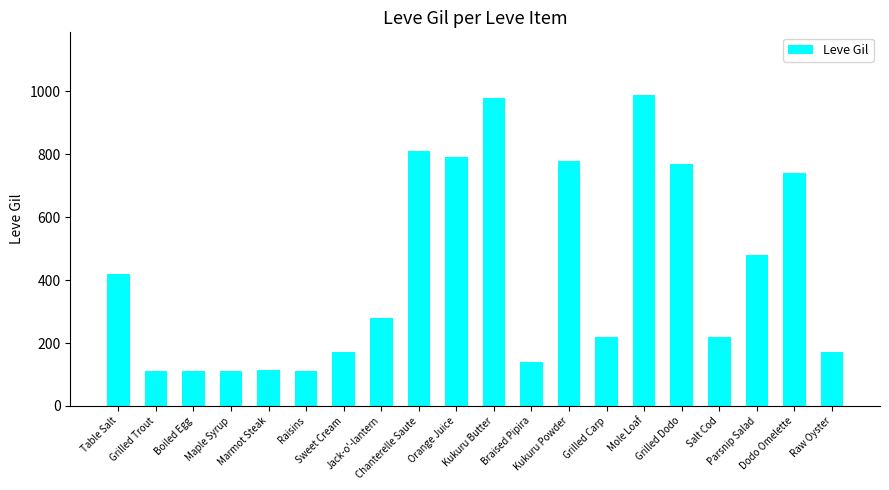

What is the label of the 2nd bar from the left?

Grilled Trout